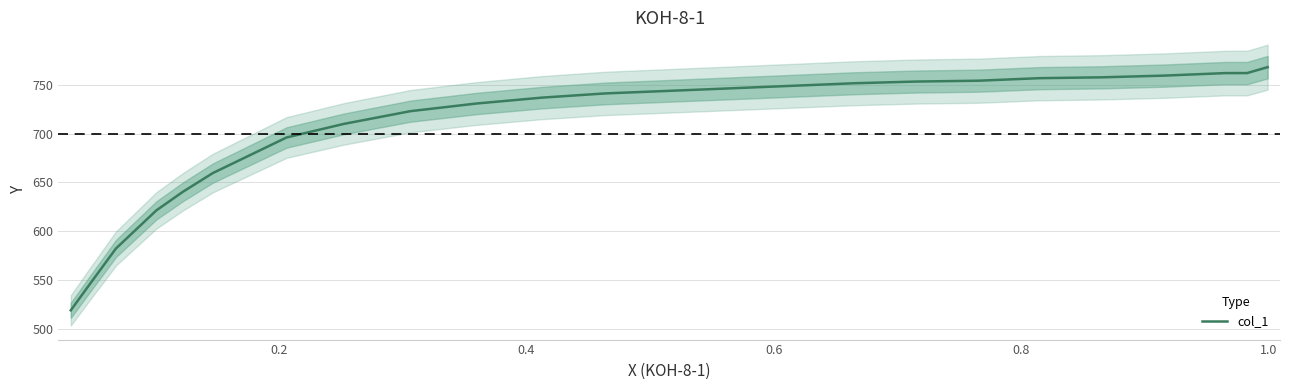

What is the minimum value for col_1?

518.8